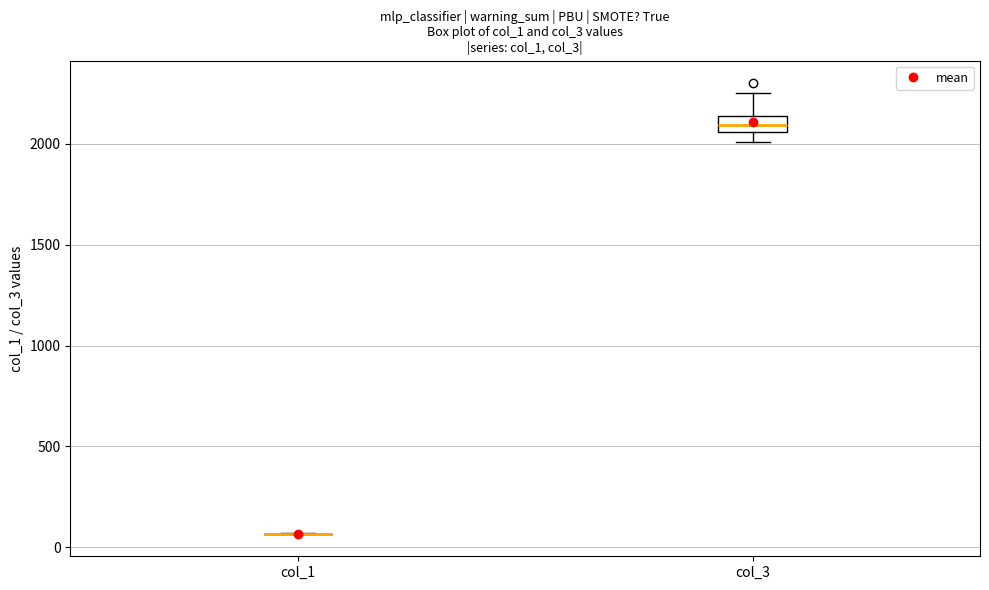

Comparing the boxes themselves (not the whiskers), which one is the tallest?

col_3